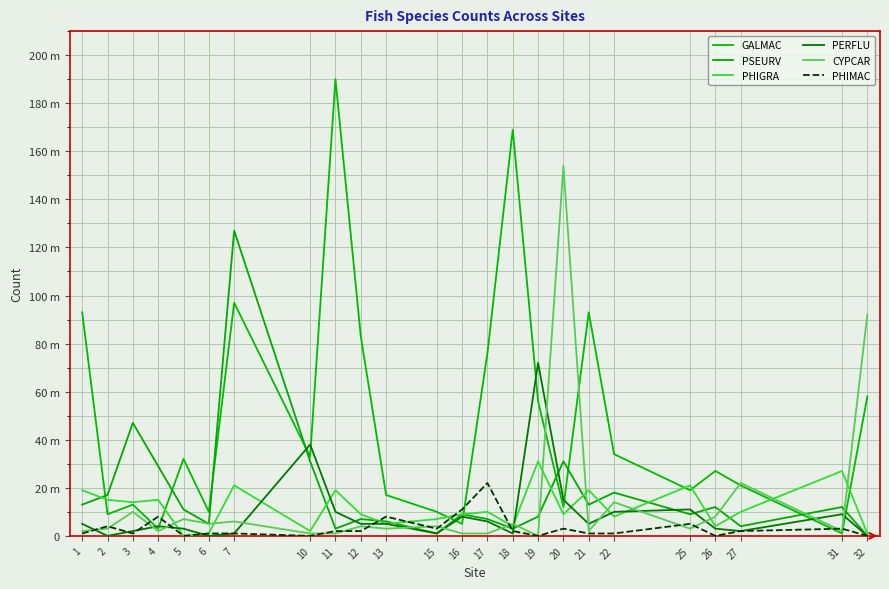

What is the value of the CYPCAR point at the 11th from the left?

3